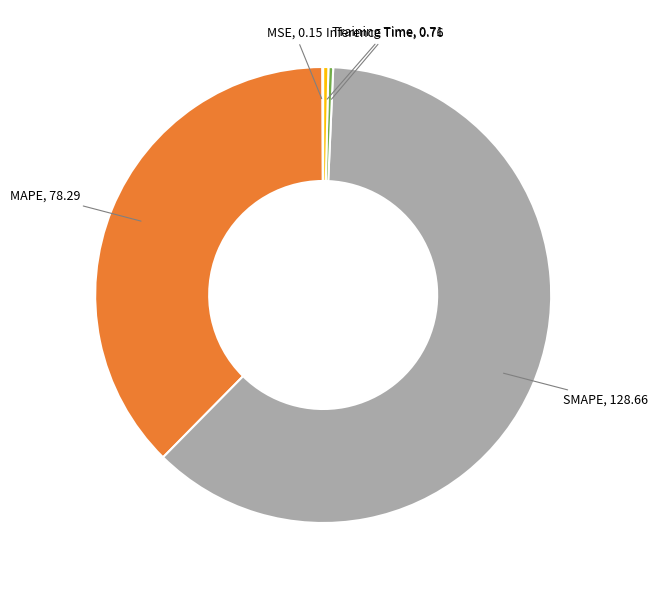

Does any single category account for the majority?

Yes